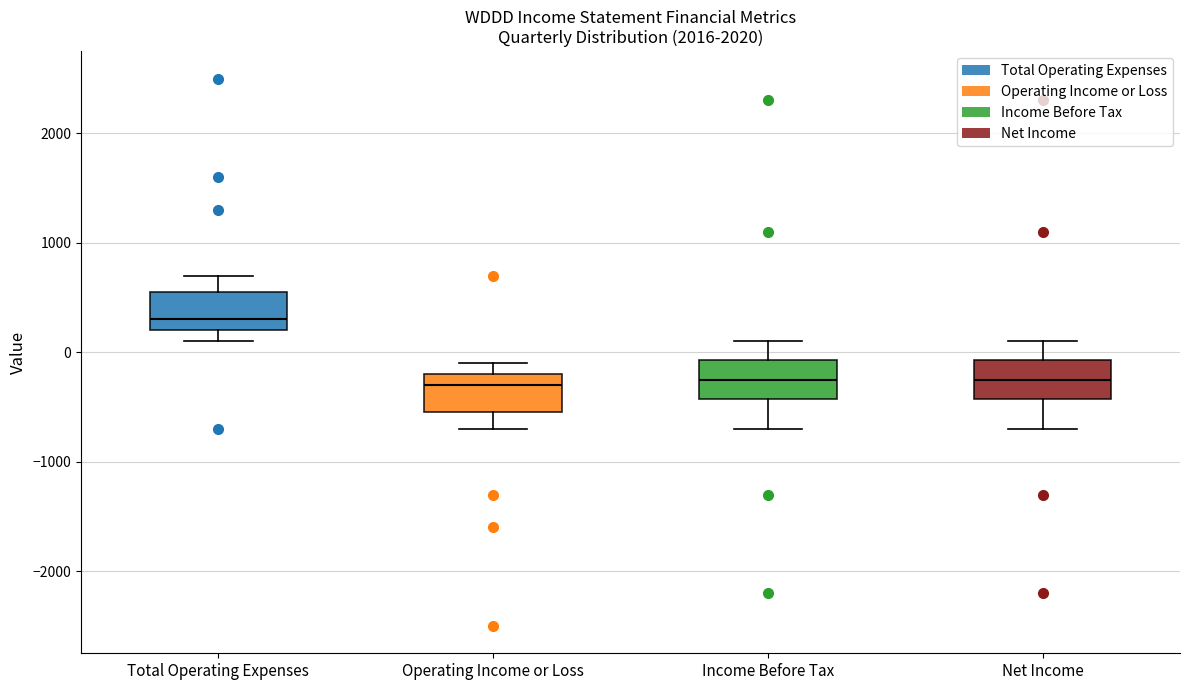

Where does the lower whisker of the box for Income Before Tax end on the y-axis? The values are not printed on the chart, so give them approximately, as read against the axis.

-700